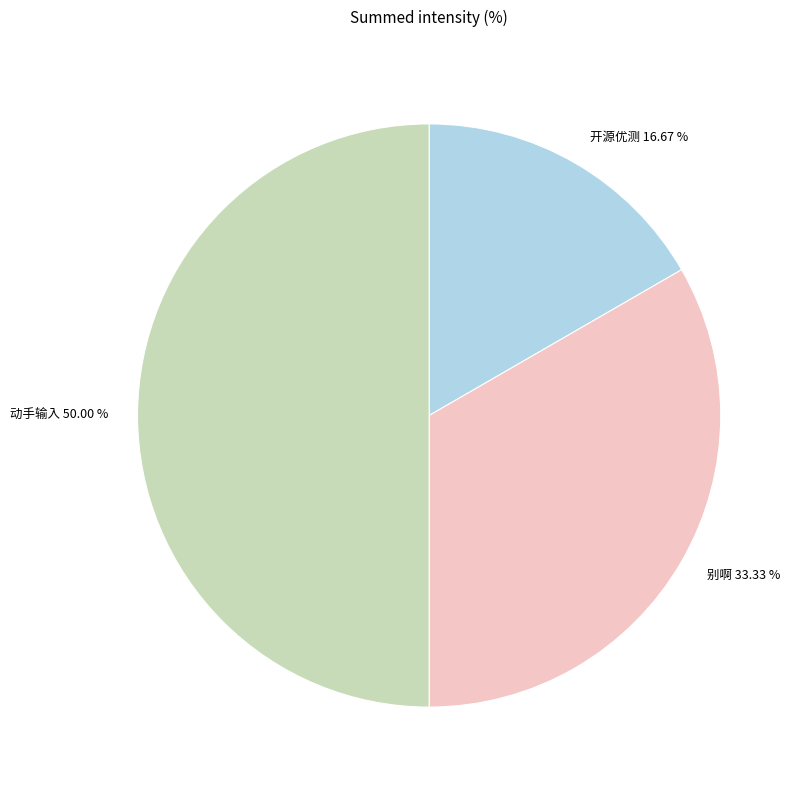

To the nearest percent, what is the difference between the 别啊 and 开源优测 slice percentages?

17%